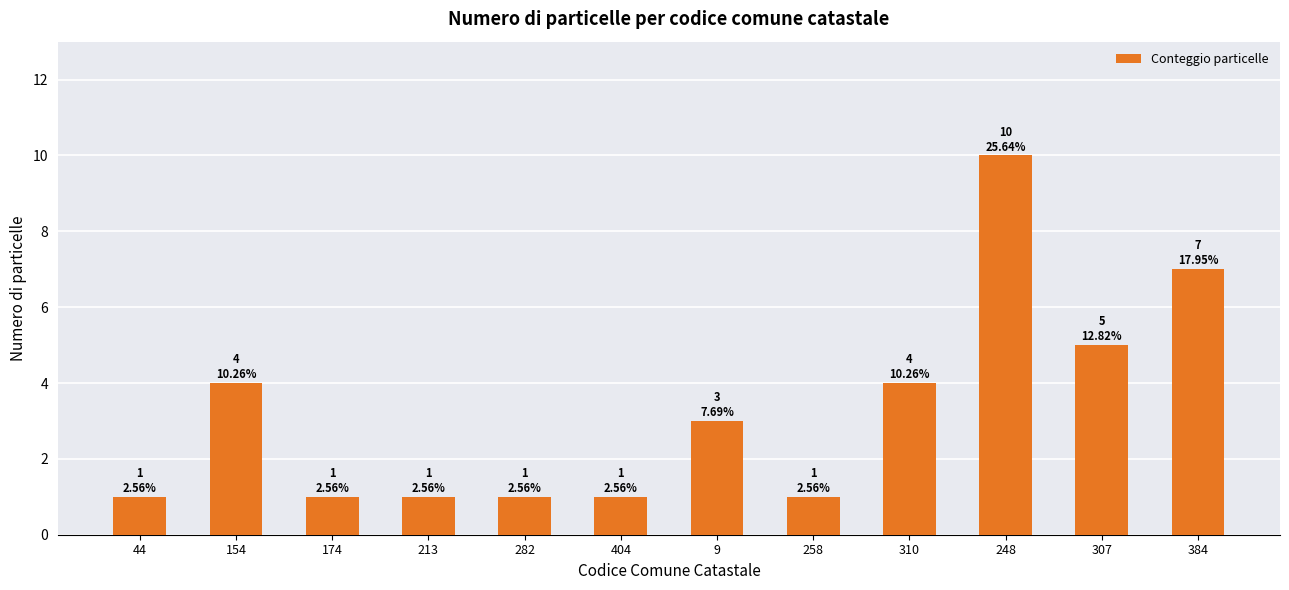

Are the bars grouped side by side (vs. stacked)?

No